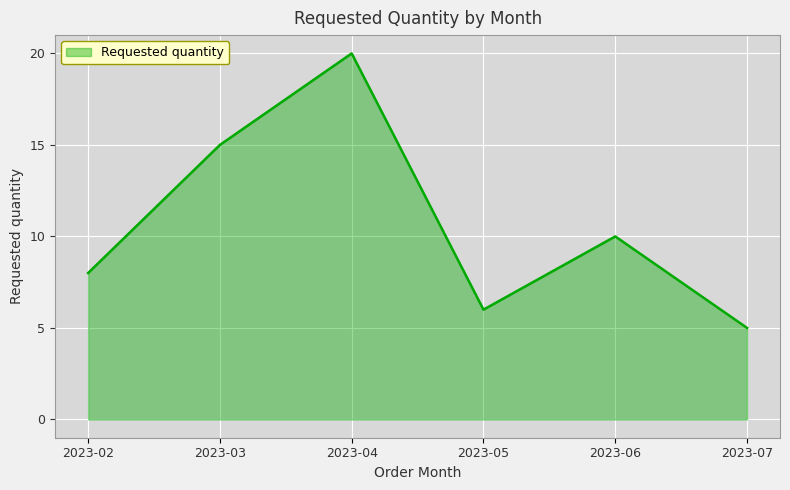

At which category does the chart reach its minimum across all series?

2023-07